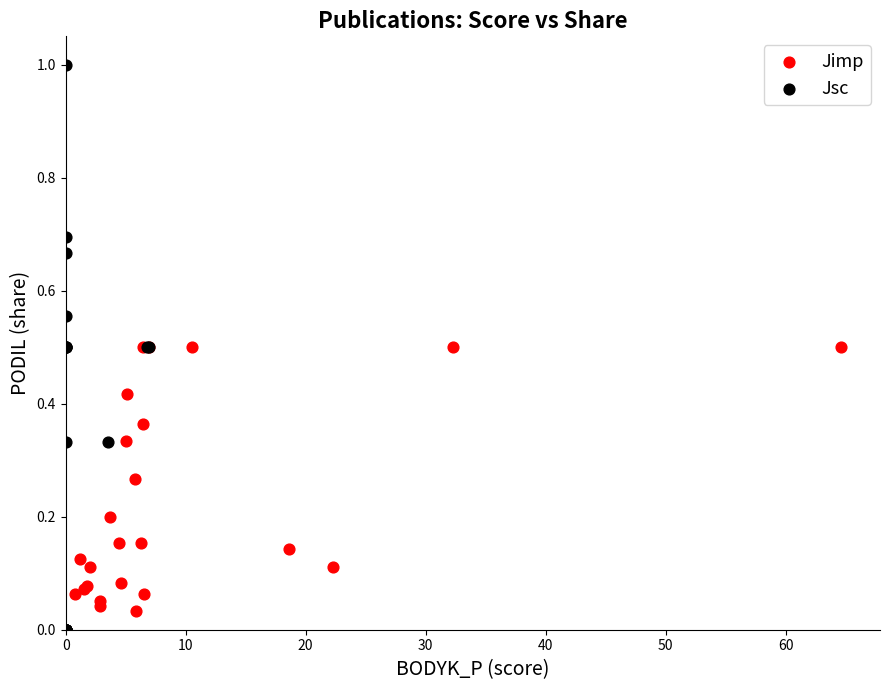

What are all the series names shown in the legend?

Jimp, Jsc